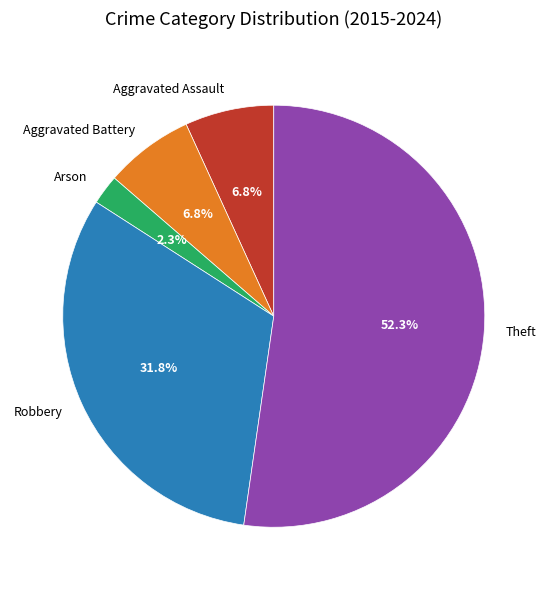

Combined, do Theft and Aggravated Battery account for over 50%?

Yes